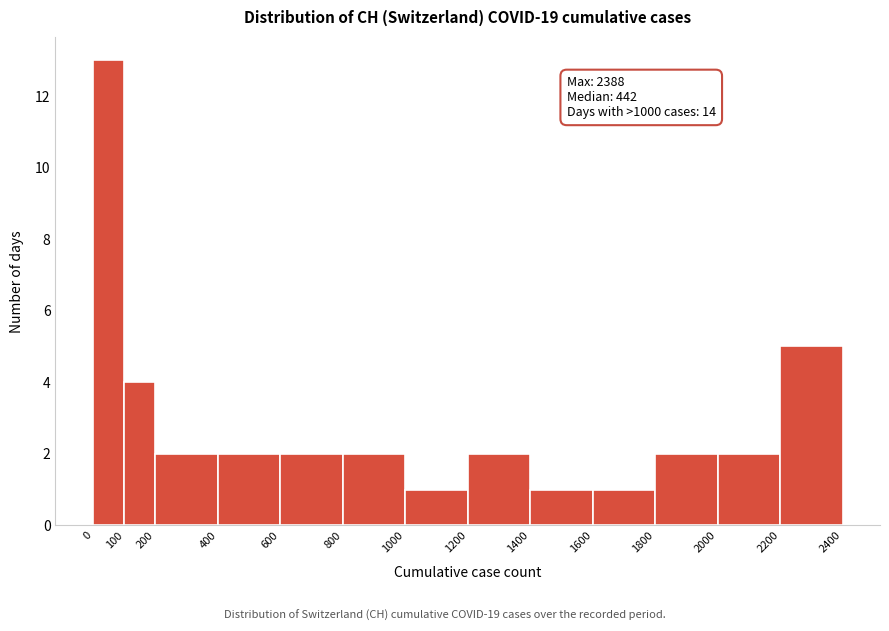

Which range on the x-axis has the tallest bar?

0 to 100